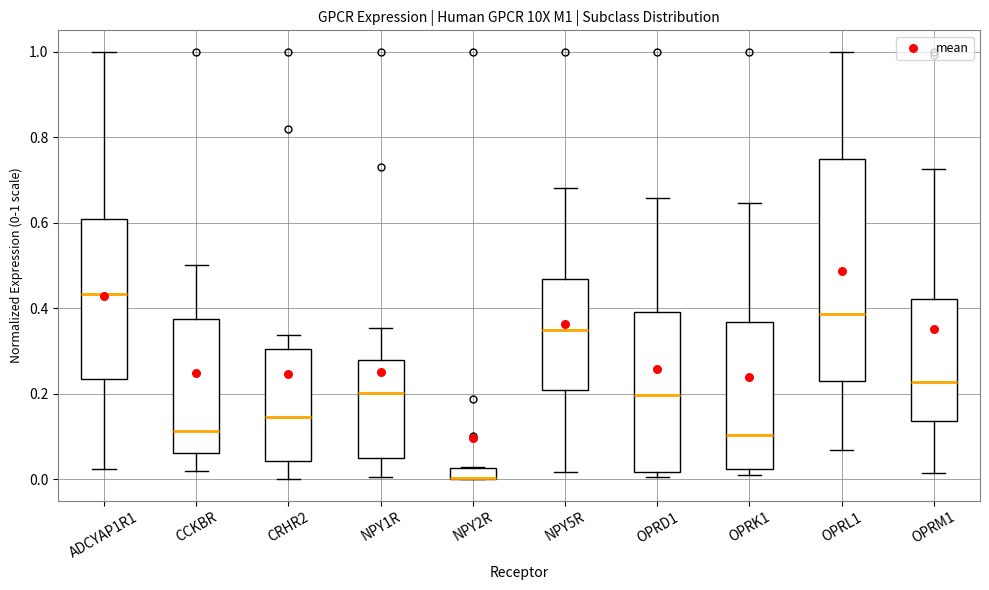

Where does the lower whisker of the box for CRHR2 end on the y-axis? The values are not printed on the chart, so give them approximately, as read against the axis.

0.00